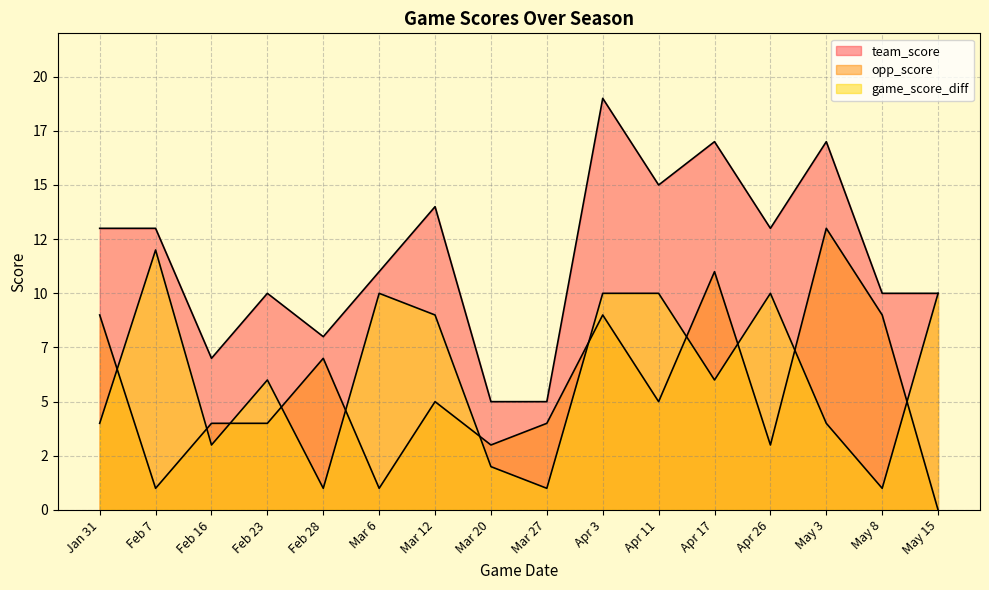

Between Jan 31 and Feb 23, which series saw the biggest shift?

opp_score